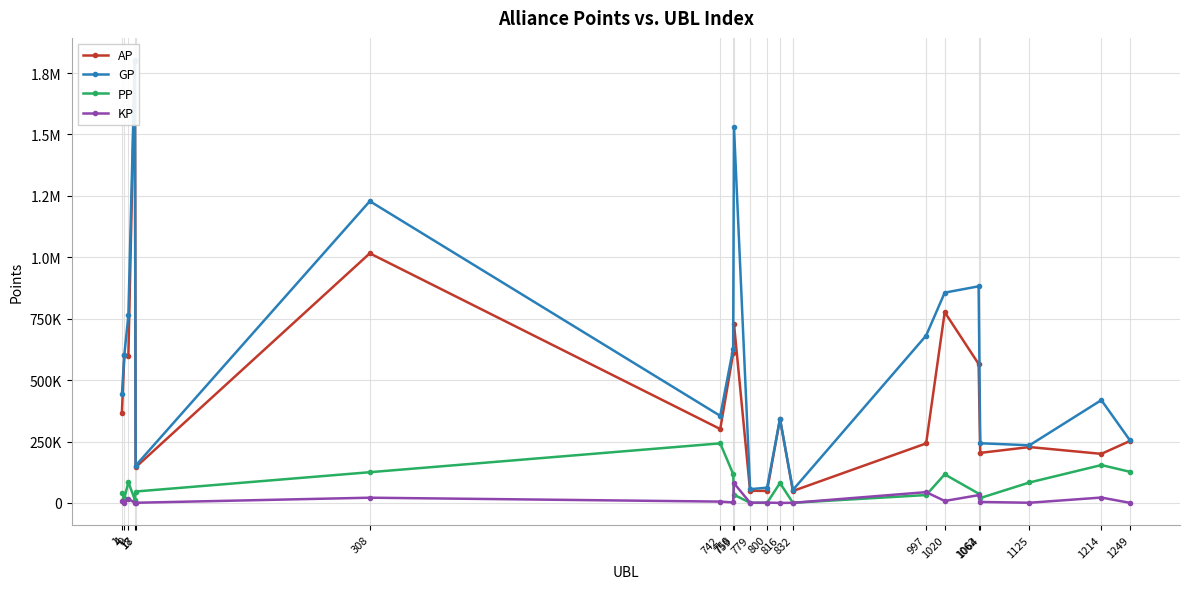

What is the value of the GP point at the 9th from the left?

1531575.0